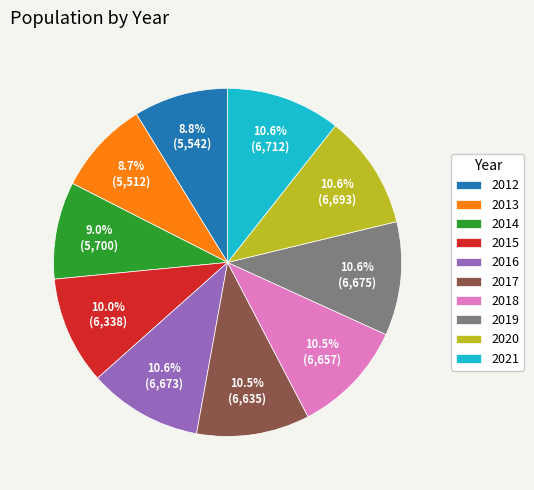

To the nearest percent, what is the difference between the largest and smallest slice percentages?

2%